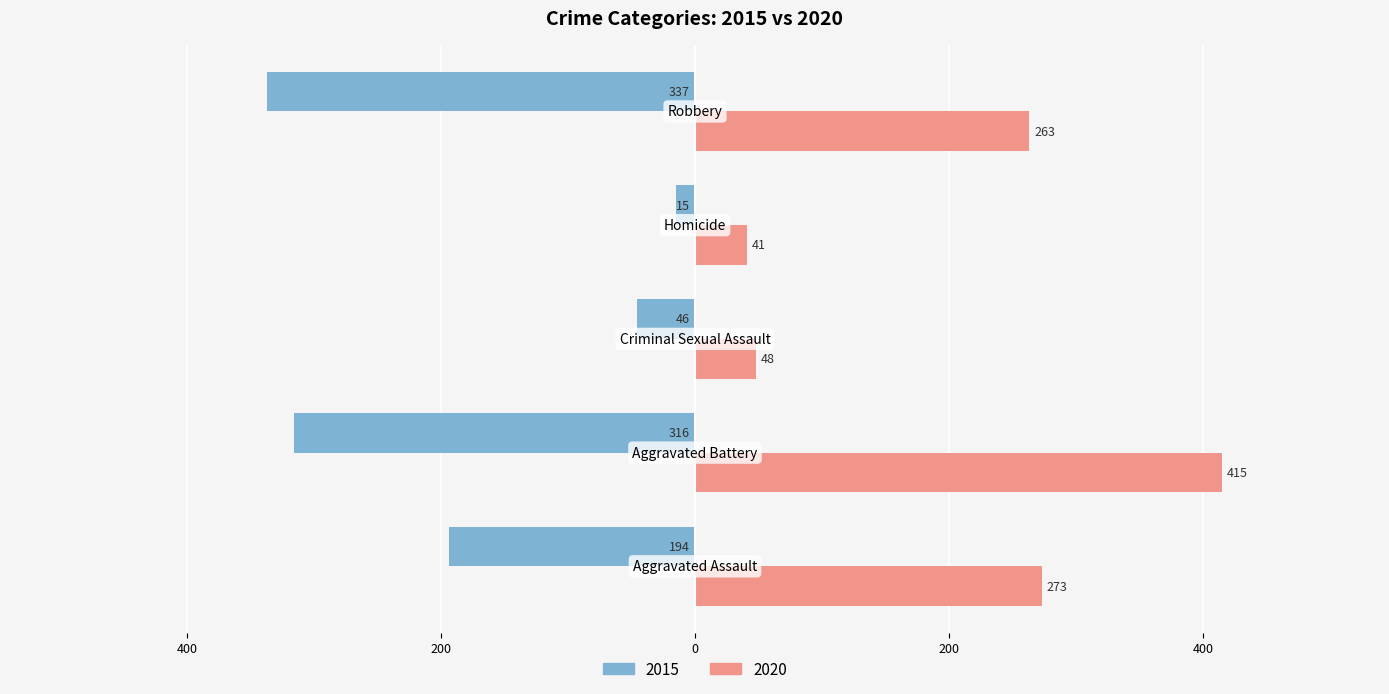

What is the difference between the maximum and second lowest values in the 2015 series?

291